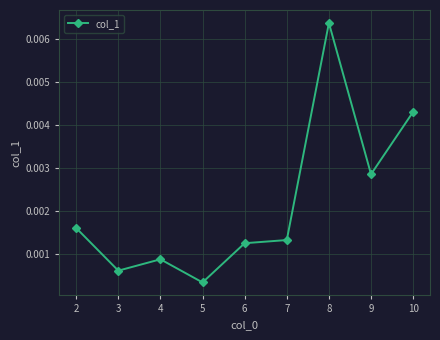

Which has a higher value, 9 or 6?

9